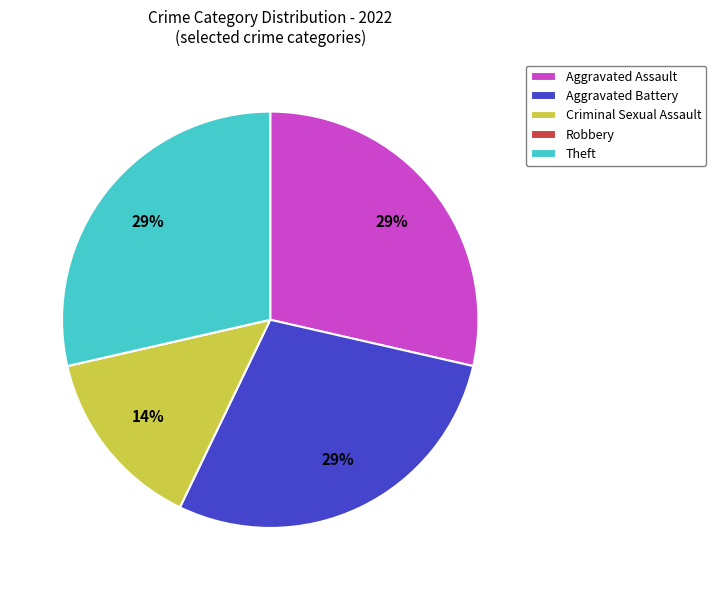

To the nearest percent, what is the average slice percentage?

20%